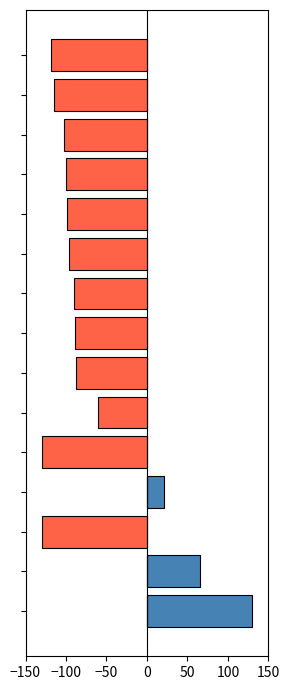

What is the sum of all col_1_positive values?

217.4